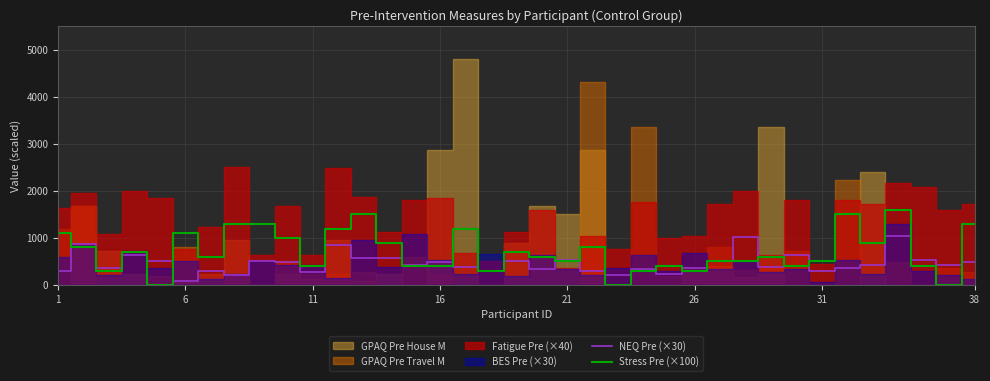

What is the approximate value of NEQ Pre (×30) at 11, to the nearest 50?

250